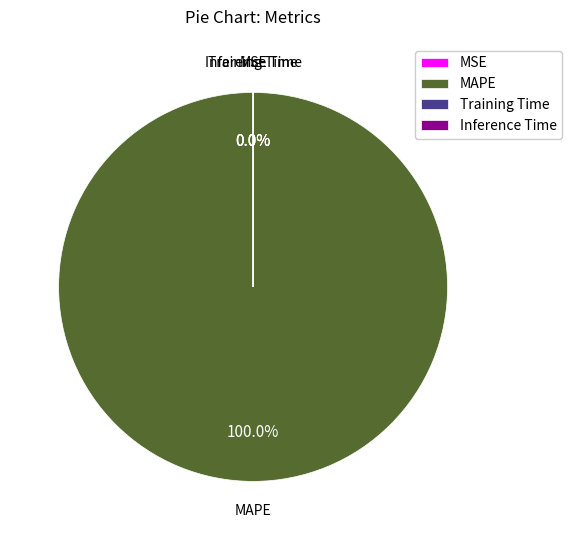

How many slices are in this pie chart?

4